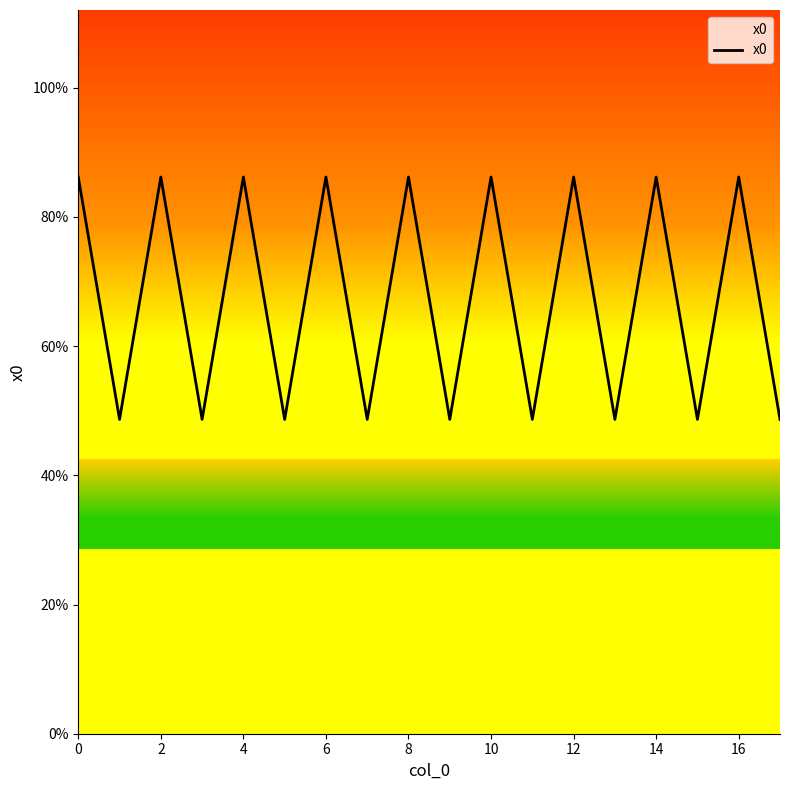

Count the number of categories in the chart.

18